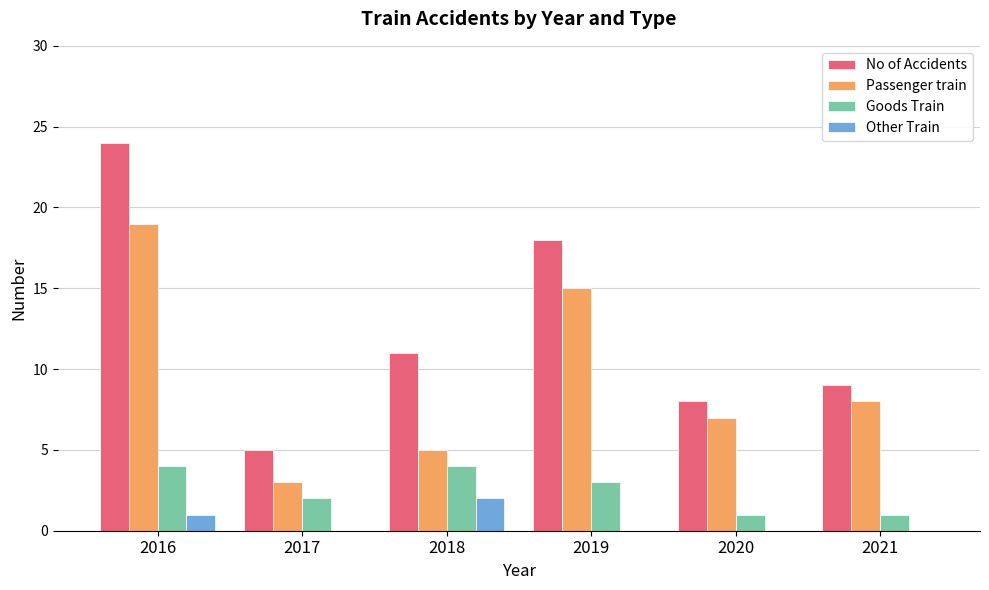

How many data points does each series have?

6